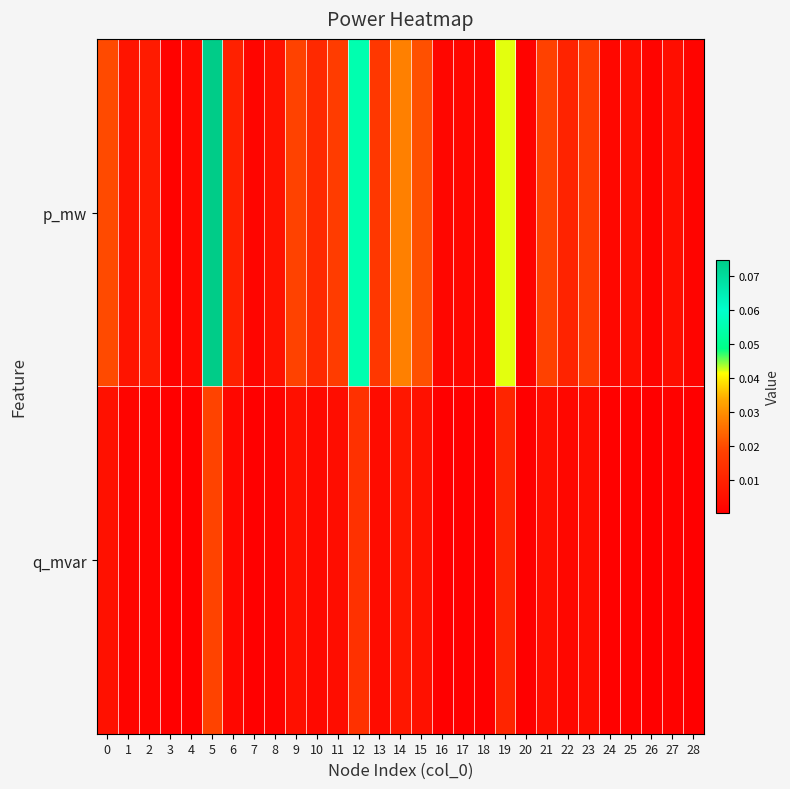

What is the greatest value displayed?

0.1